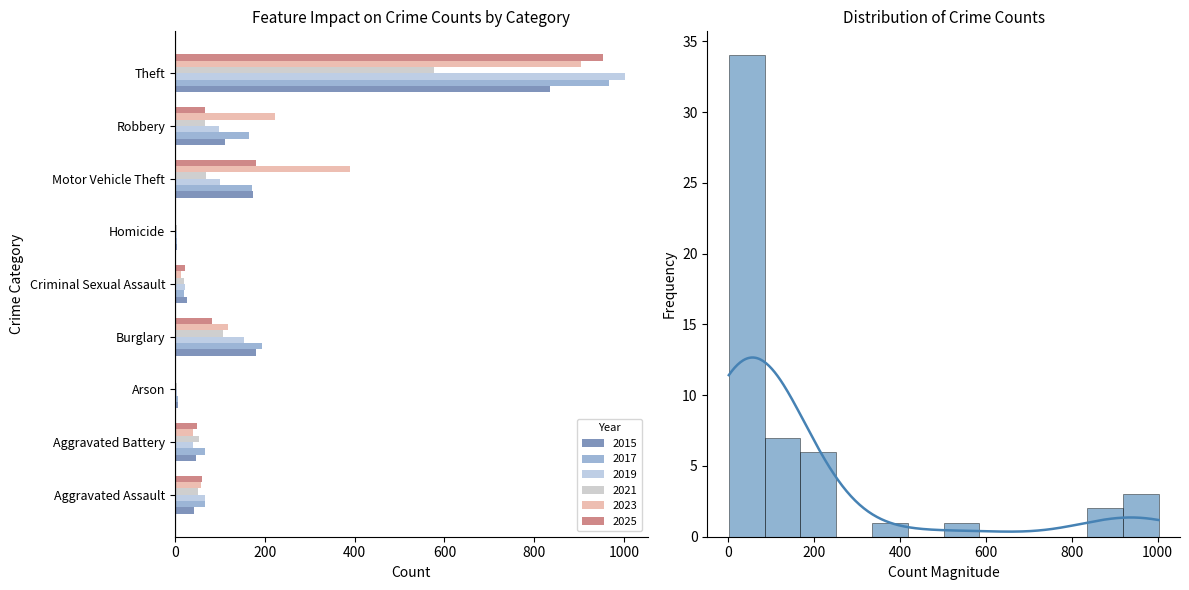

How many values in the 2017 series are below 67?

3